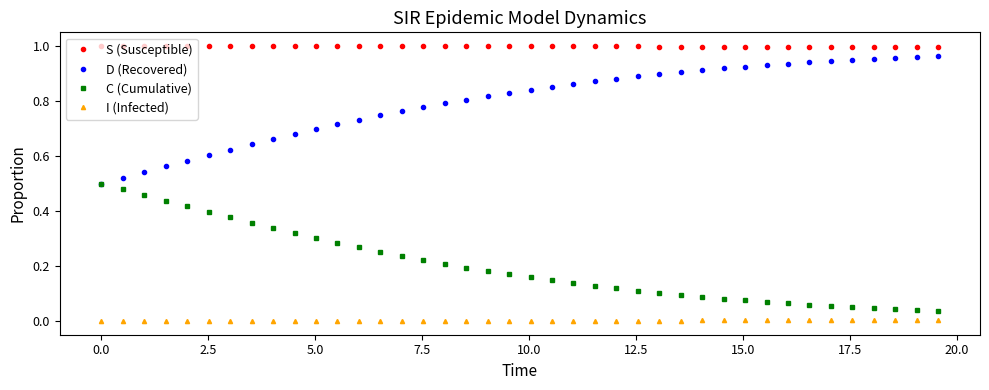

List the series in order of their overall mean, lowest first.

I (Infected), C (Cumulative), D (Recovered), S (Susceptible)